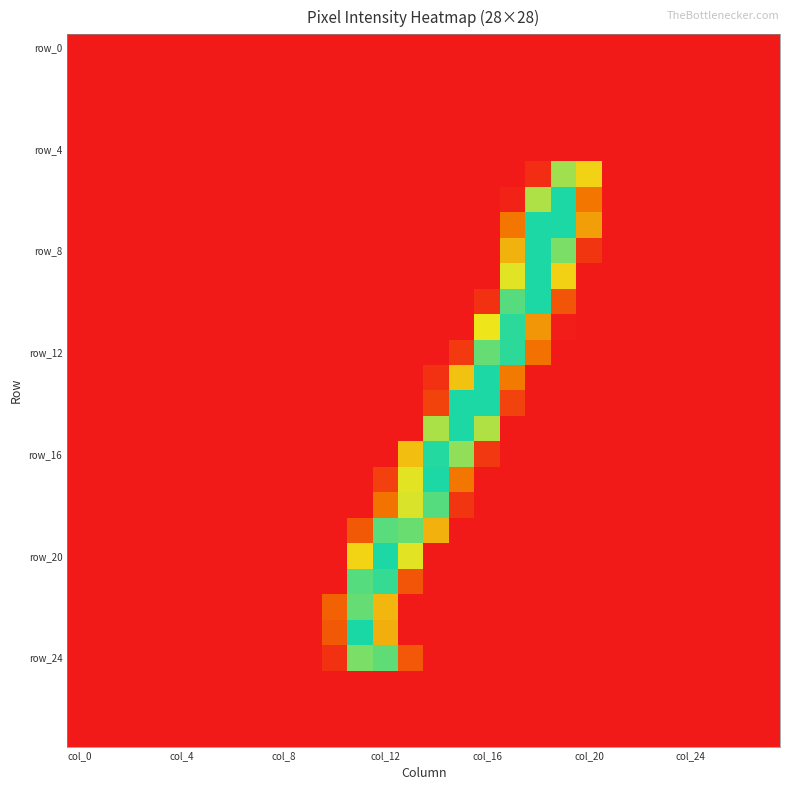

At which category is the sum across all series the highest?

18